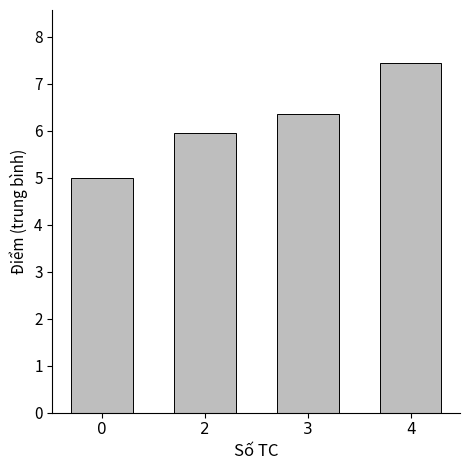

True or false: the data shows 7.5 at 4.

True